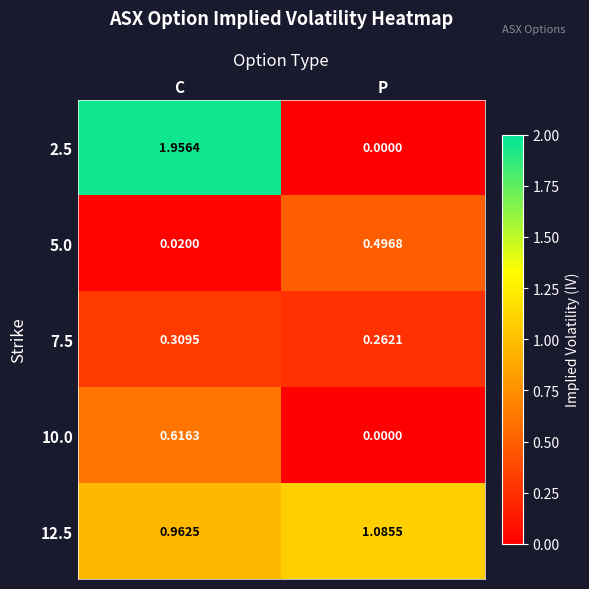

List the labels in order of 10.0 value, largest first.

C, P